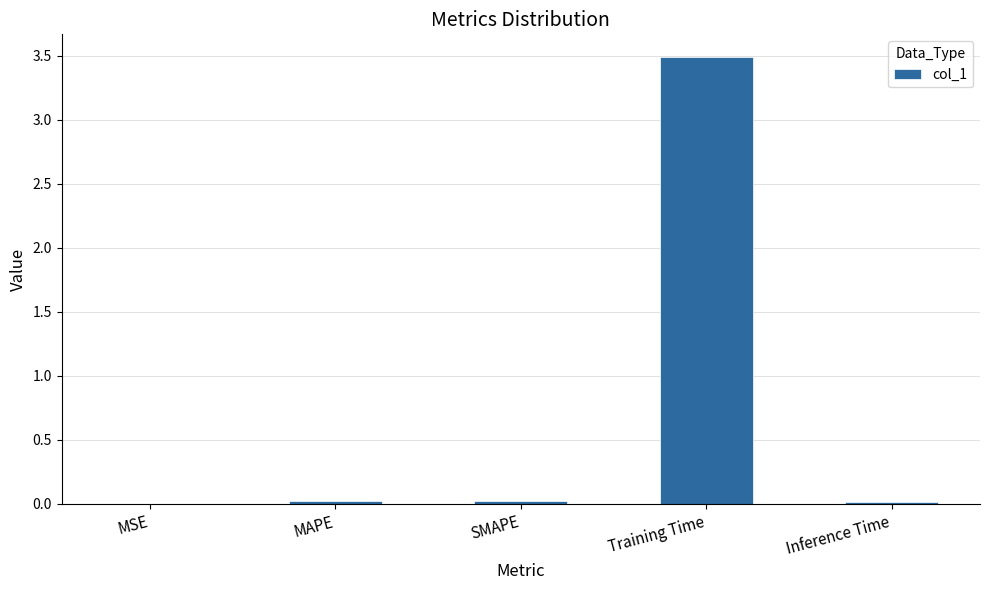

Is it true that the value at MAPE is 0.0?

True